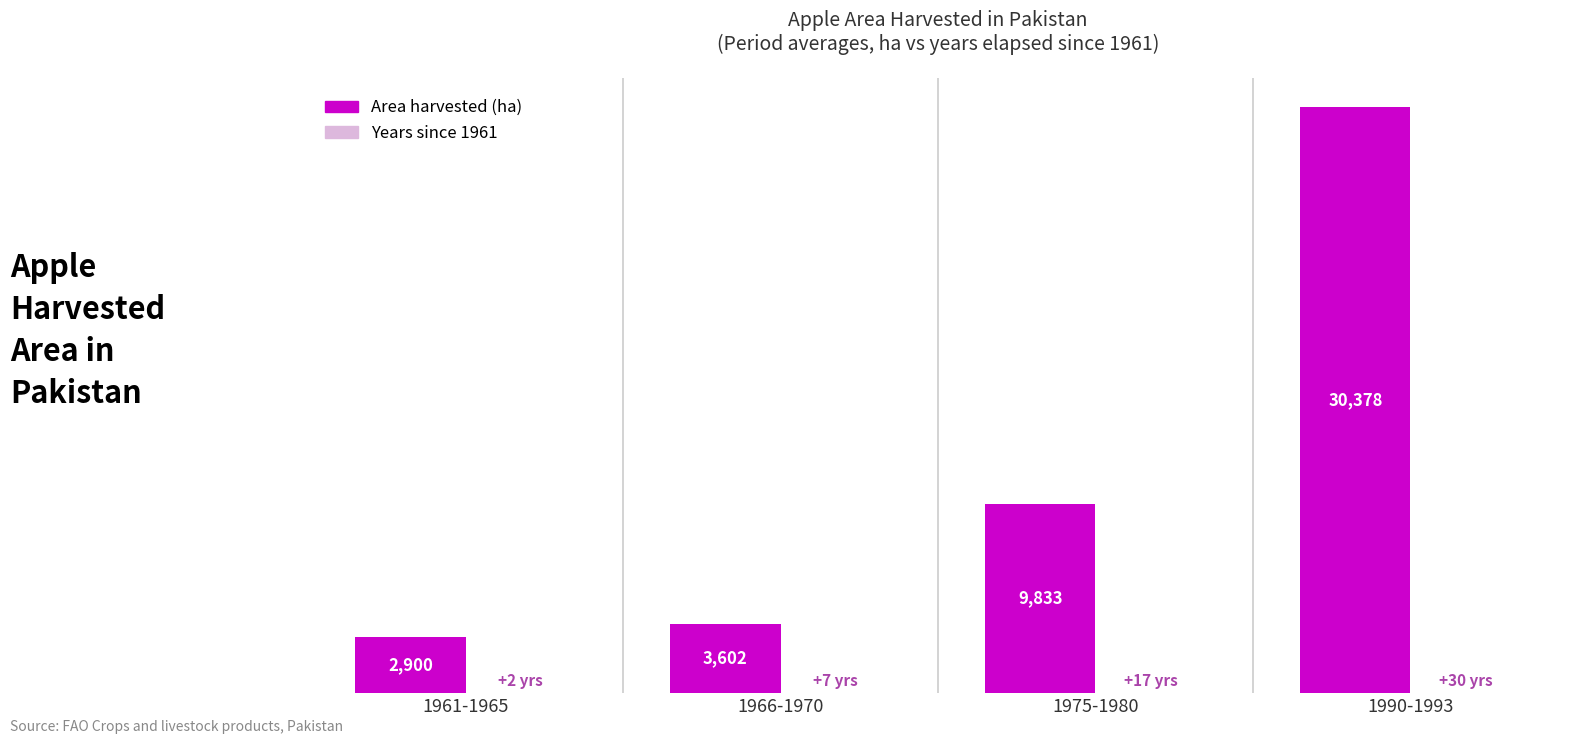

Where is Area harvested (ha) nearest to the value 16639?

1975-1980